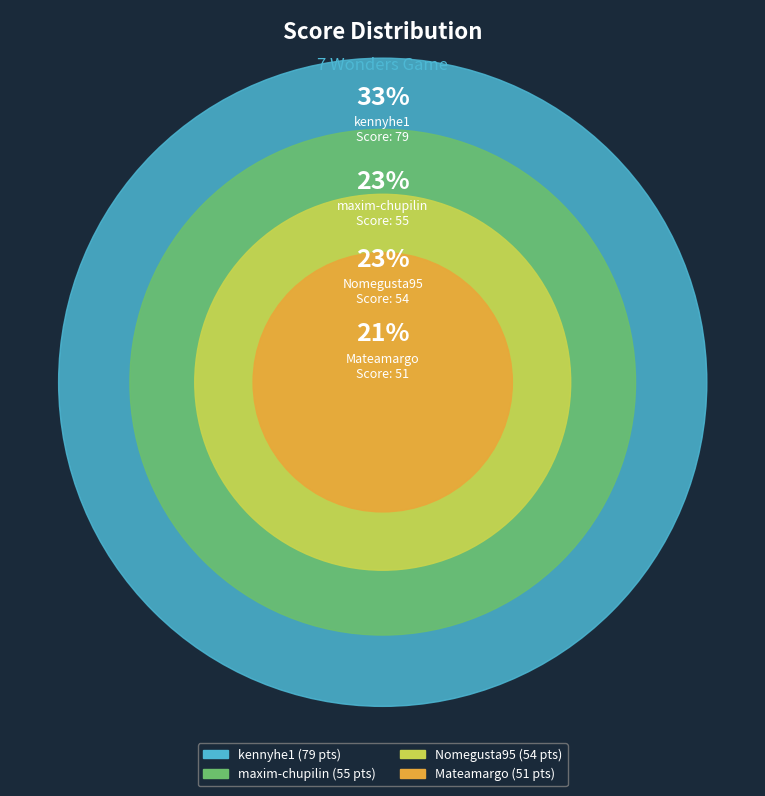

Is Nomegusta95 the majority of the pie?

No